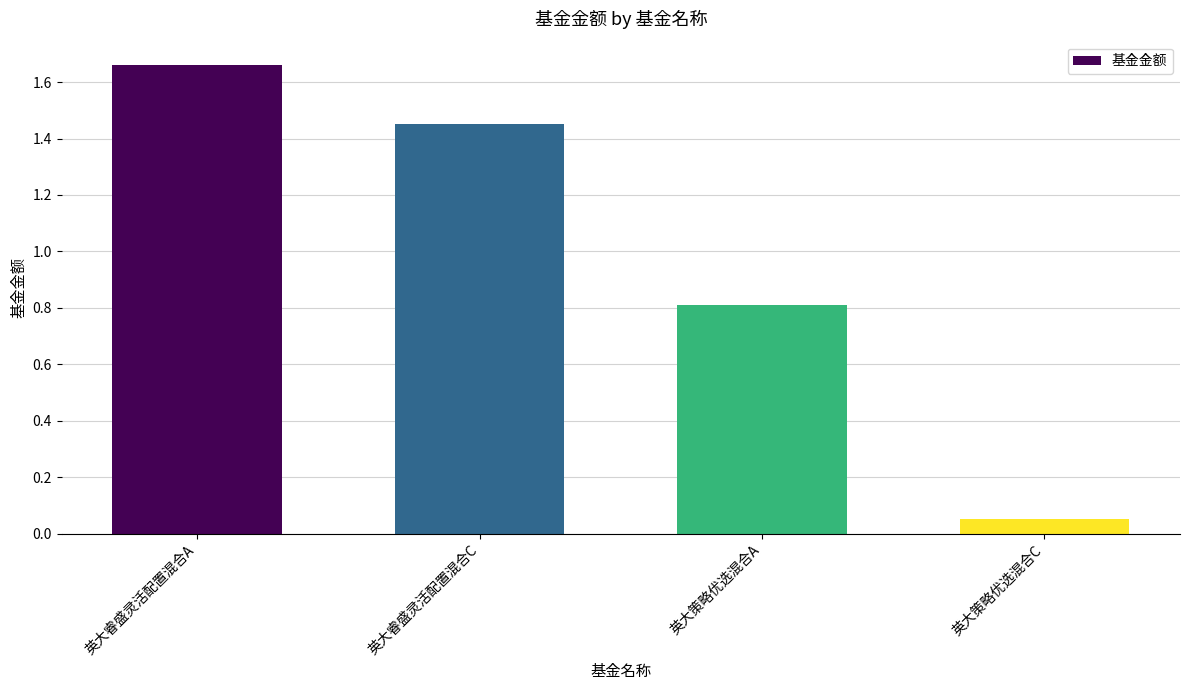

Does the chart contain any negative values?

No